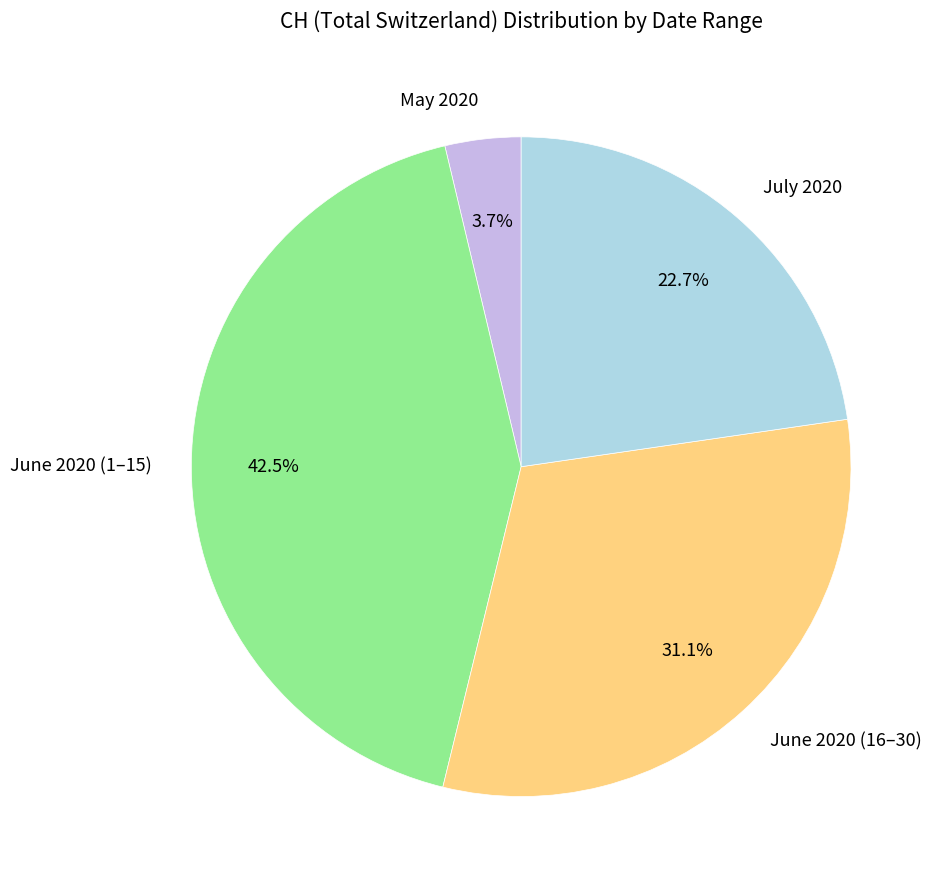

How many segments does this pie chart have?

4